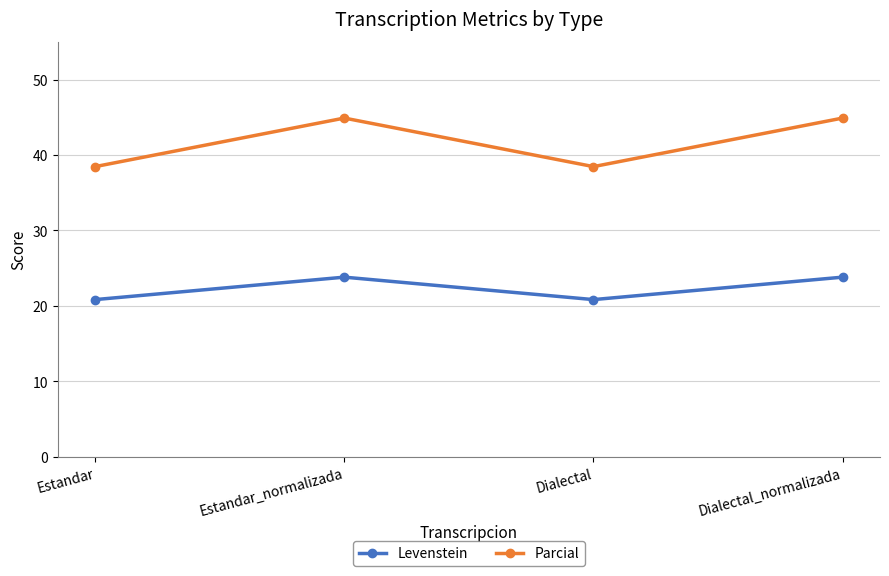

How many lines are shown in the chart?

2